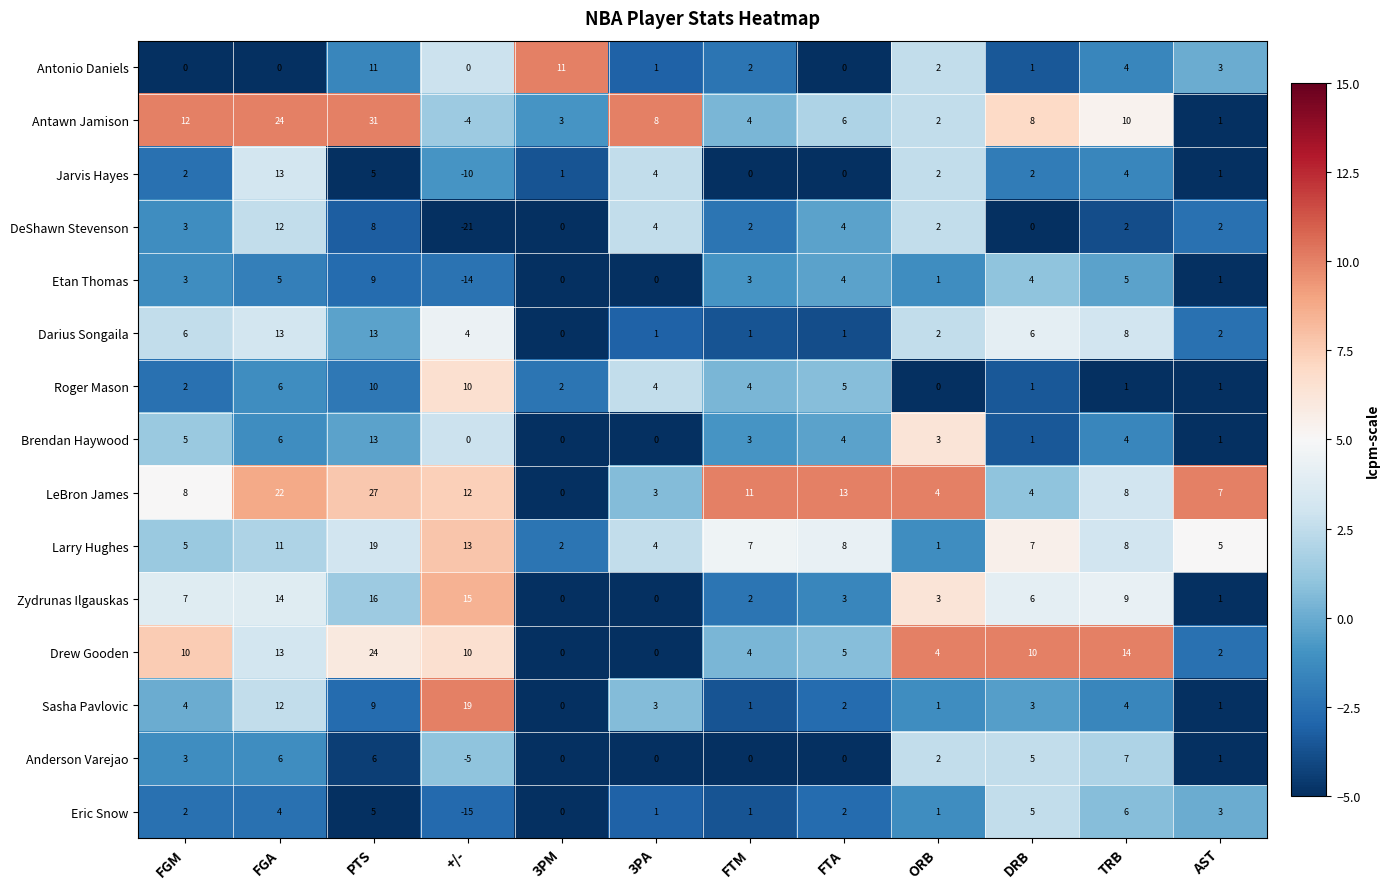

What is the total value across all series at FGM?

72